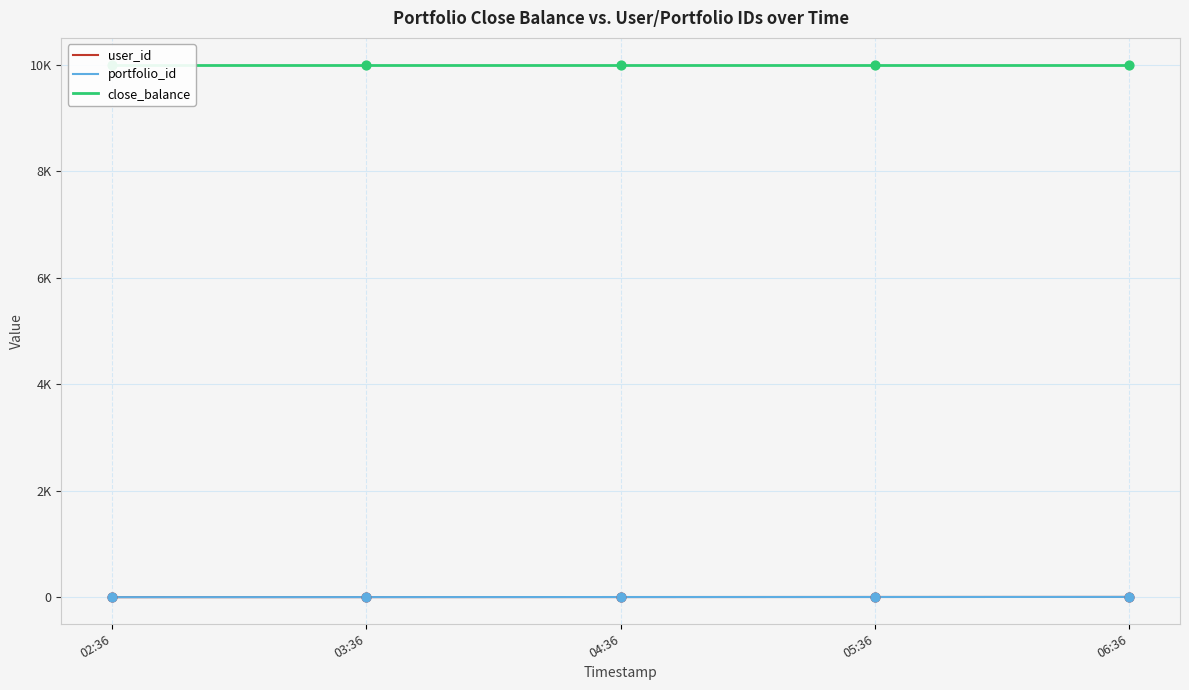

What is the total value across all series at 06:36?

10010